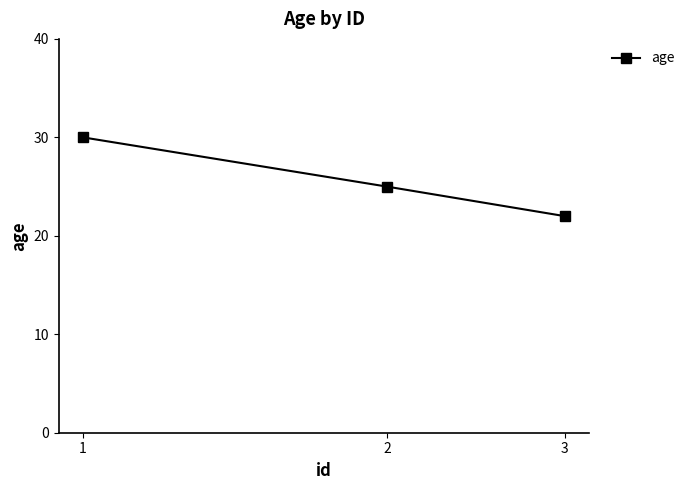

What is the maximum value shown in the chart?

30